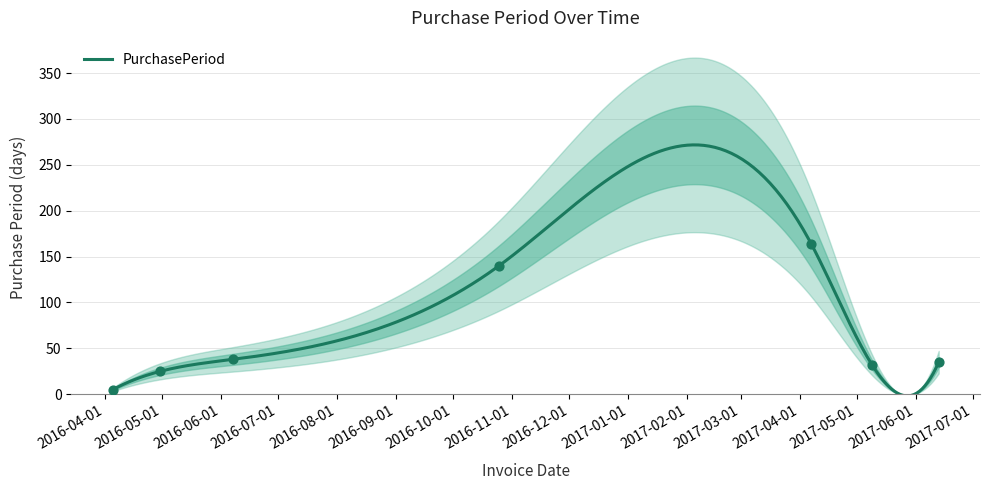

Between 2016-04-30 and 2016-10-25, which is larger?

2016-10-25